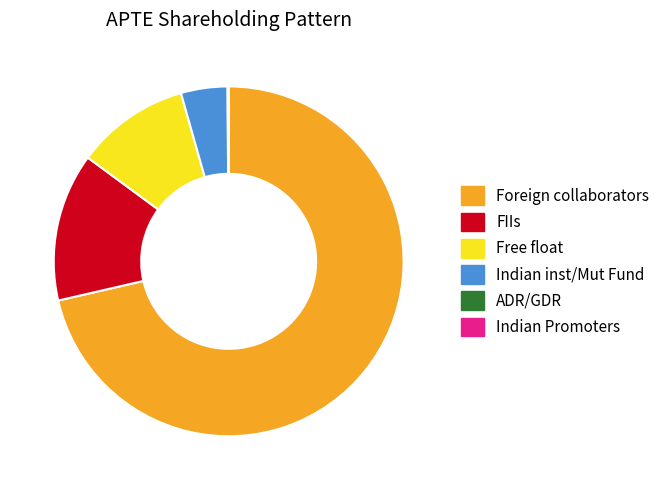

What is the largest slice in the pie chart?

Foreign collaborators